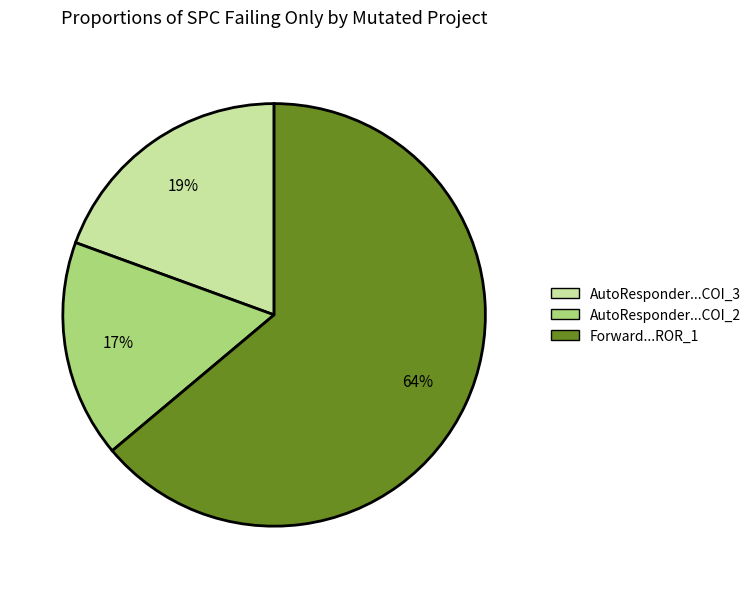

Which slice is the largest?

Forward...ROR_1